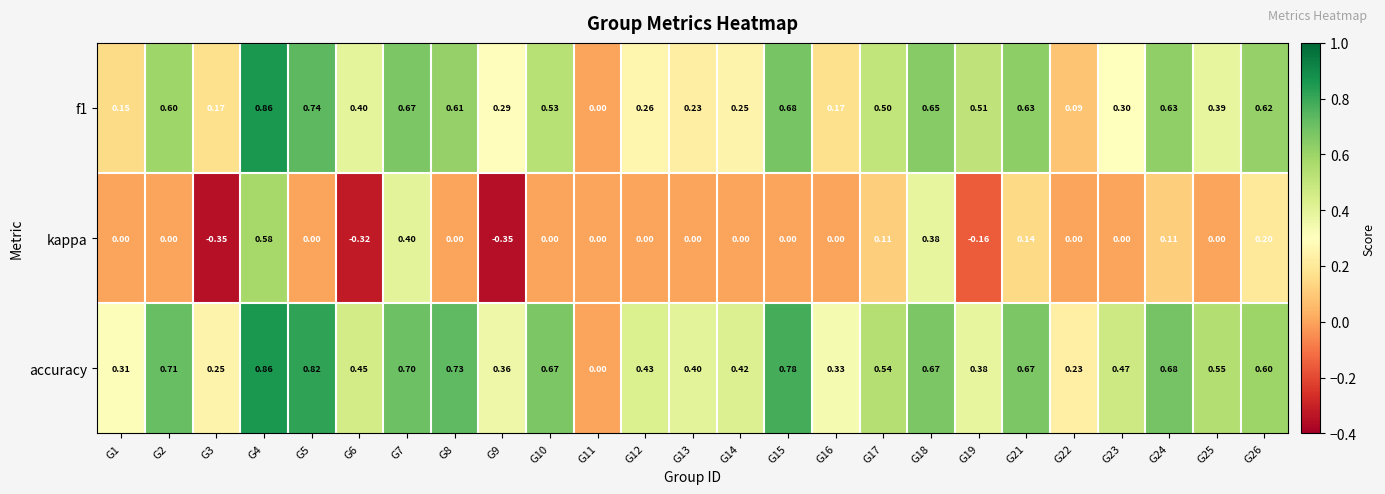

Which series has the widest spread of values?

kappa